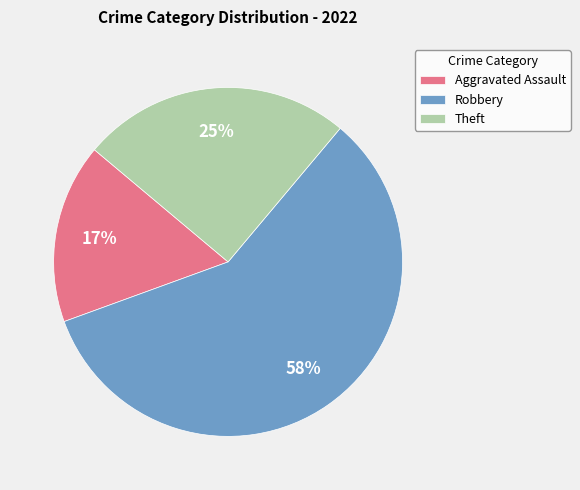

What percentage is the Theft slice, to the nearest percent?

25%